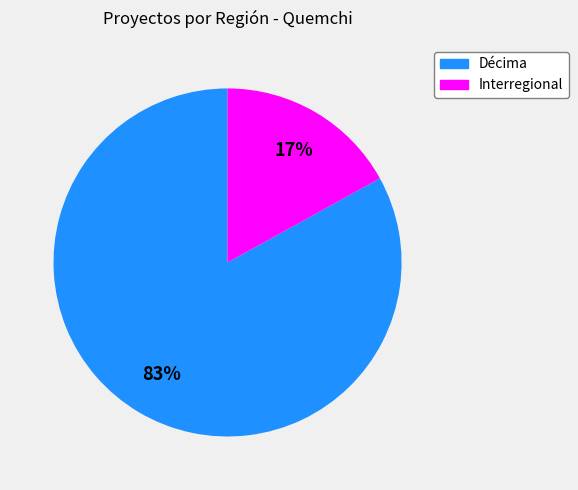

To the nearest percent, what percentage of the pie is Interregional?

17%